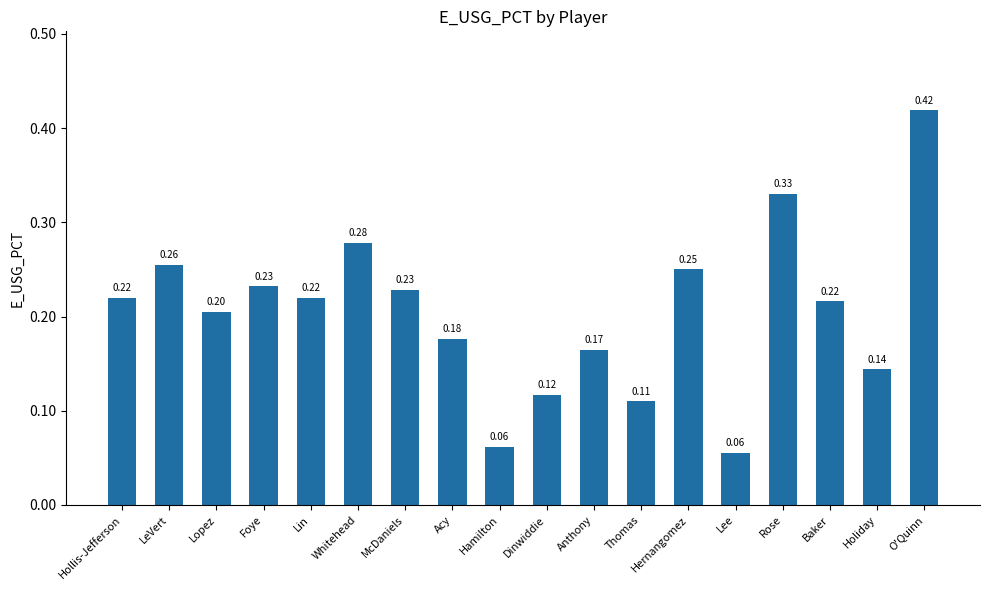

What is the label of the 14th bar from the left?

Lee